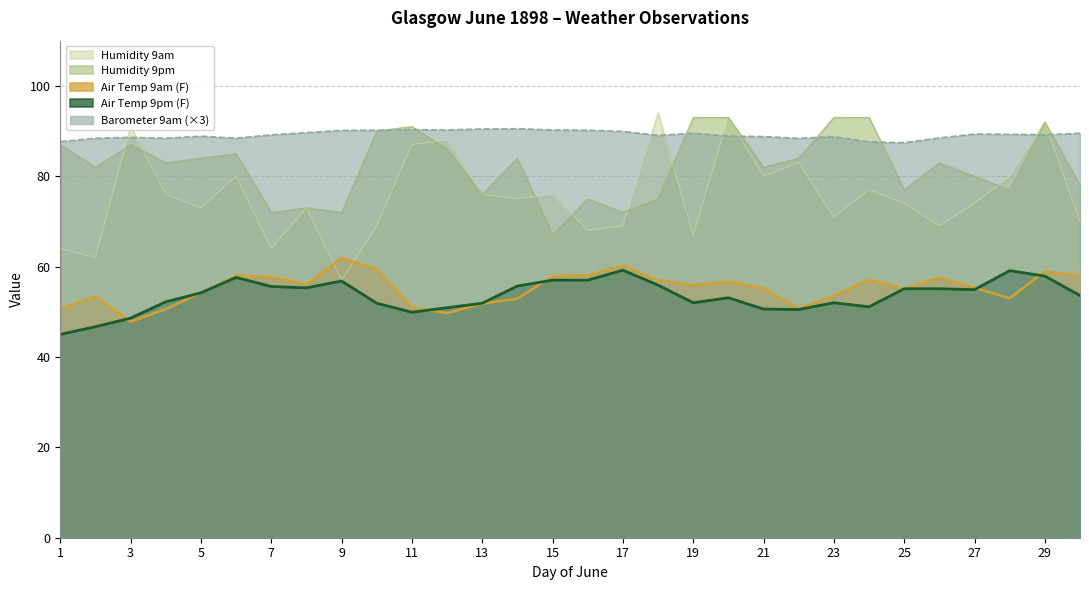

Reading right to left, what are all the values shown in this chart?

Humidity 9am: 30=70.0	29=92.0	28=80.0	27=74.0	26=69.0	25=74.0	24=77.0	23=71.0	22=83.0	21=80.0	20=93.0	19=67.0	18=94.0	17=69.0	16=68.0	15=76.0	14=75.0	13=76.0	12=88.0	11=87.0	10=69.0	9=57.0	8=73.0	7=64.0	6=80.0	5=73.0	4=76.0	3=91.0	2=62.0	1=64.0
Humidity 9pm: 30=78.0	29=92.0	28=77.0	27=80.0	26=83.0	25=77.0	24=93.0	23=93.0	22=84.0	21=82.0	20=93.0	19=93.0	18=75.0	17=72.0	16=75.0	15=67.0	14=84.0	13=76.0	12=86.0	11=91.0	10=90.0	9=72.0	8=73.0	7=72.0	6=85.0	5=84.0	4=83.0	3=87.0	2=82.0	1=87.0
Air Temp 9am (F): 30=58.0	29=58.9	28=53.0	27=55.3	26=57.6	25=55.1	24=57.1	23=53.6	22=50.7	21=55.2	20=56.7	19=55.9	18=57.0	17=60.2	16=58.1	15=57.9	14=52.9	13=51.8	12=49.7	11=51.0	10=59.4	9=61.9	8=56.1	7=57.7	6=58.0	5=54.2	4=50.6	3=47.8	2=53.4	1=50.7
Air Temp 9pm (F): 30=53.6	29=57.9	28=59.1	27=54.9	26=55.1	25=55.1	24=51.1	23=52.0	22=50.5	21=50.6	20=53.1	19=52.0	18=55.9	17=59.2	16=57.0	15=57.0	14=55.7	13=51.9	12=50.9	11=49.9	10=51.9	9=56.8	8=55.3	7=55.6	6=57.6	5=54.2	4=52.2	3=48.6	2=46.7	1=45.0
Barometer 9am: 30=89.5	29=89.2	28=89.3	27=89.3	26=88.5	25=87.4	24=87.6	23=88.8	22=88.4	21=88.8	20=88.9	19=89.5	18=89.0	17=89.9	16=90.2	15=90.2	14=90.5	13=90.4	12=90.2	11=90.3	10=90.2	9=90.2	8=89.6	7=89.2	6=88.4	5=88.9	4=88.4	3=88.6	2=88.4	1=87.7